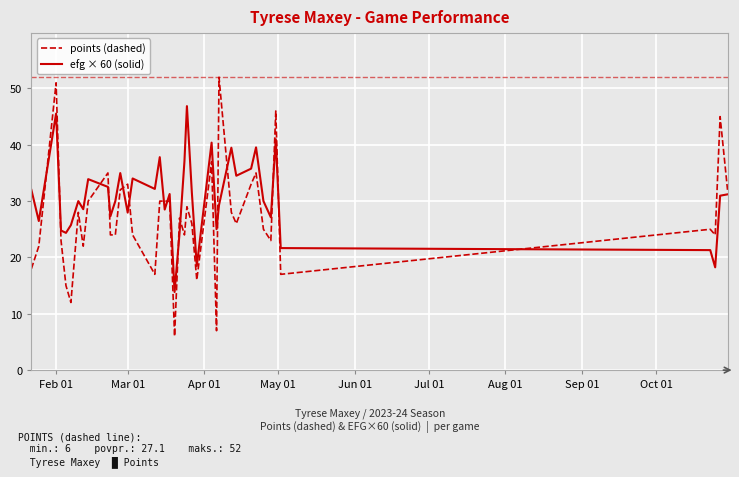

What is the difference between the maximum and minimum values in the efg × 60 (solid) series?

33.0